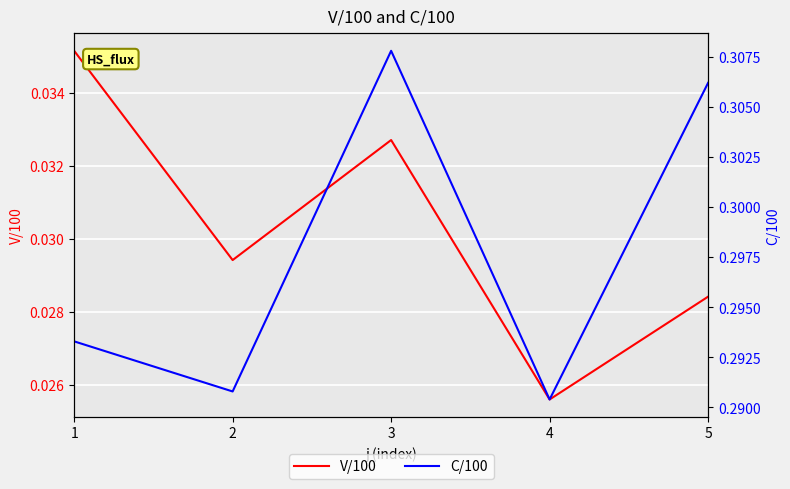

The value of C/100 at 1 is 0.5. True or false?

False